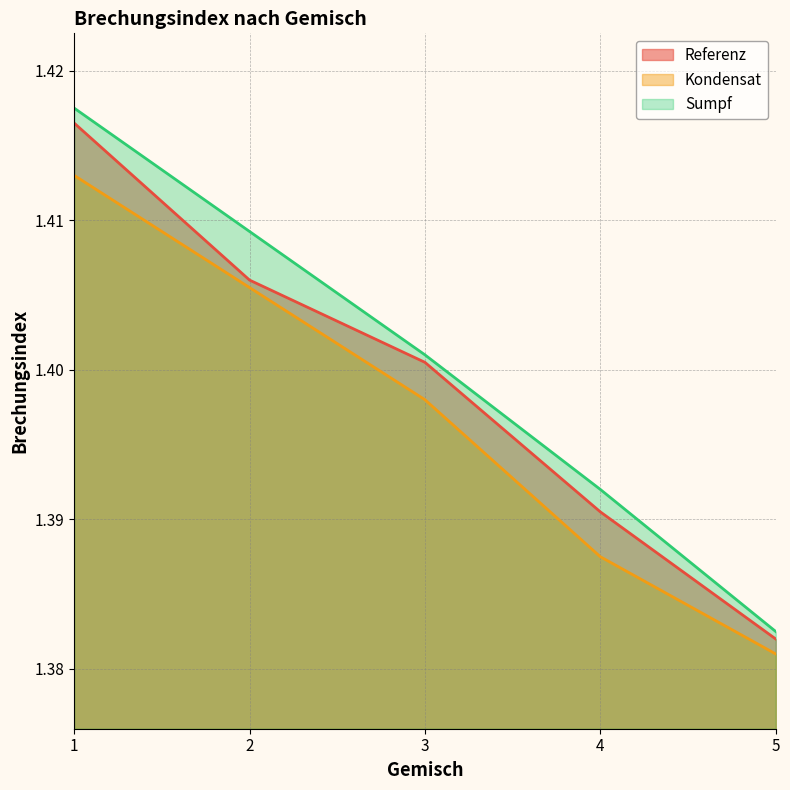

Reading left to right, list all the values displayed in this chart.

Referenz: 1=1.4	2=1.4	3=1.4	4=1.4	5=1.4
Kondensat: 1=1.4	2=1.4	3=1.4	4=1.4	5=1.4
Sumpf: 1=1.4	2=1.4	3=1.4	4=1.4	5=1.4